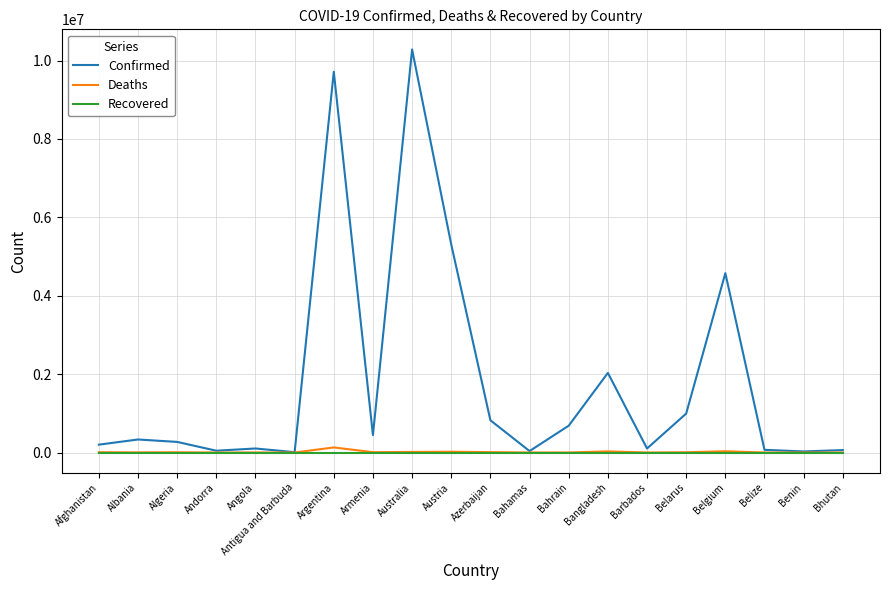

Rank the series by their maximum value, from lowest to highest.

Recovered, Deaths, Confirmed